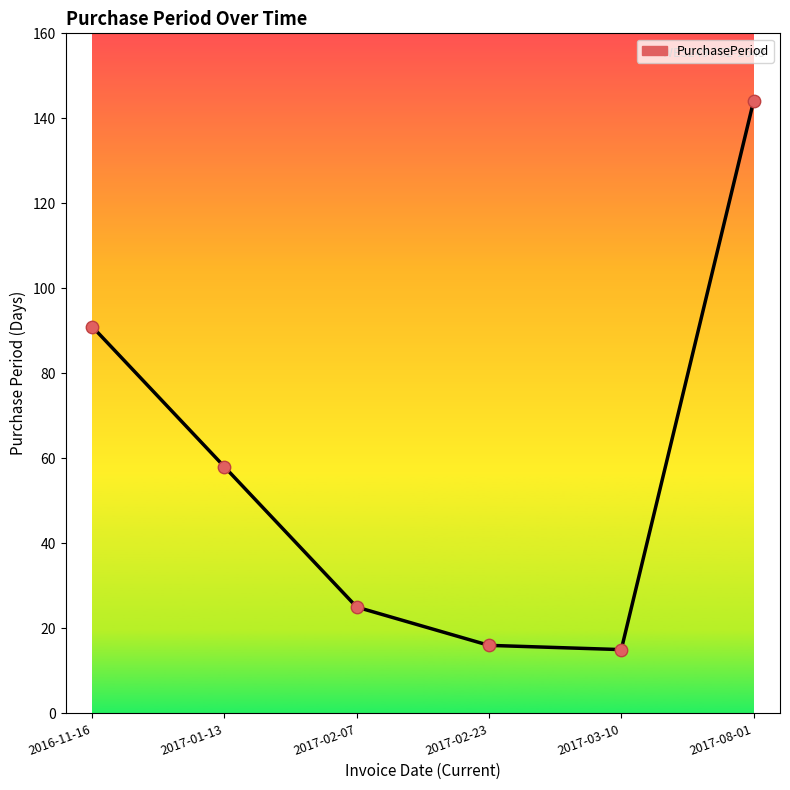

What is the ratio of the value at 2017-08-01 to the value at 2017-02-07?

5.8